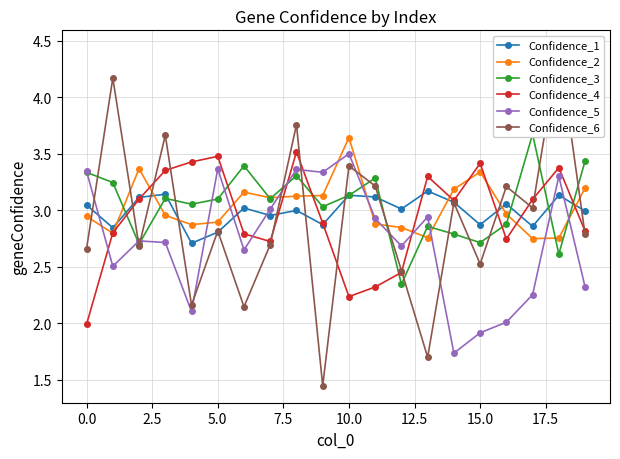

How many times do Confidence_5 and Confidence_4 cross each other?

5